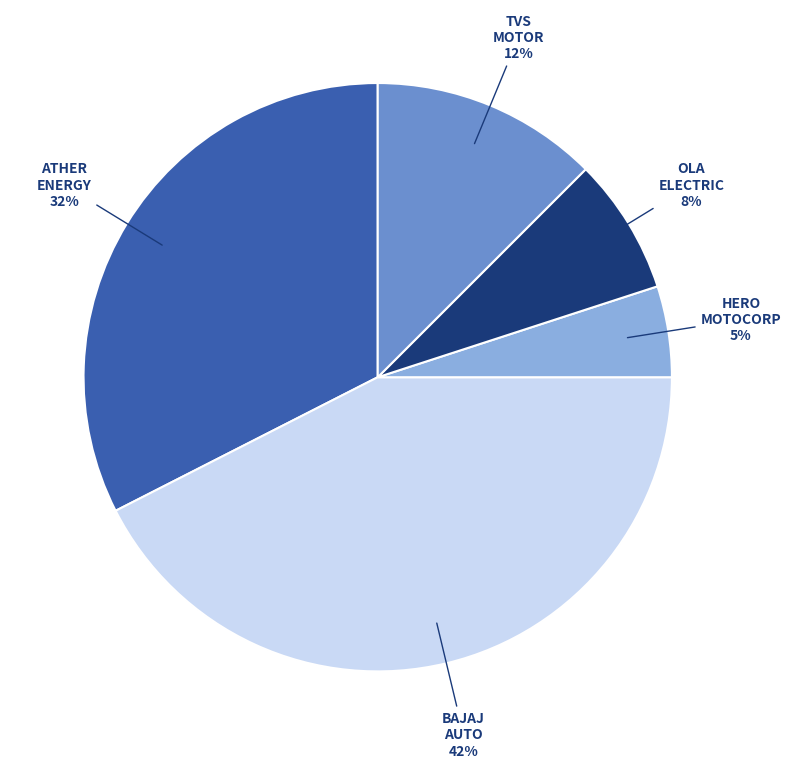

Rank the categories by value from highest to lowest.

BAJAJ AUTO, ATHER ENERGY, TVS MOTOR, OLA ELECTRIC, HERO MOTOCORP